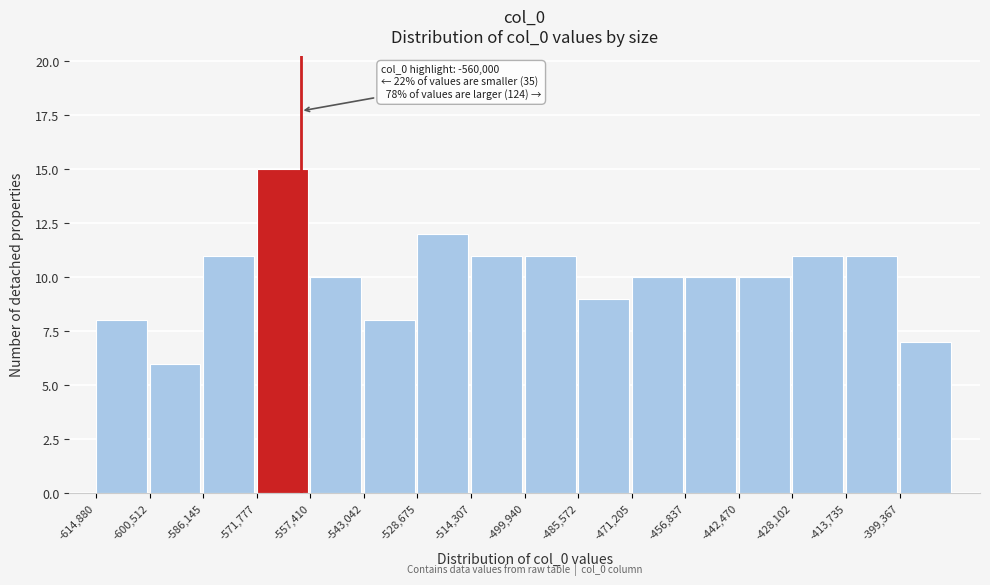

Which range on the x-axis has the tallest bar?

-572000 to -558000